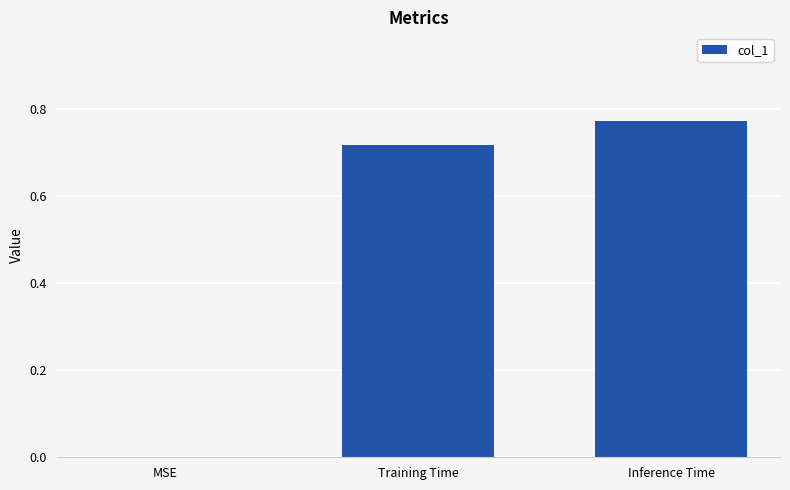

What is the change in value from MSE to Inference Time?

+0.8